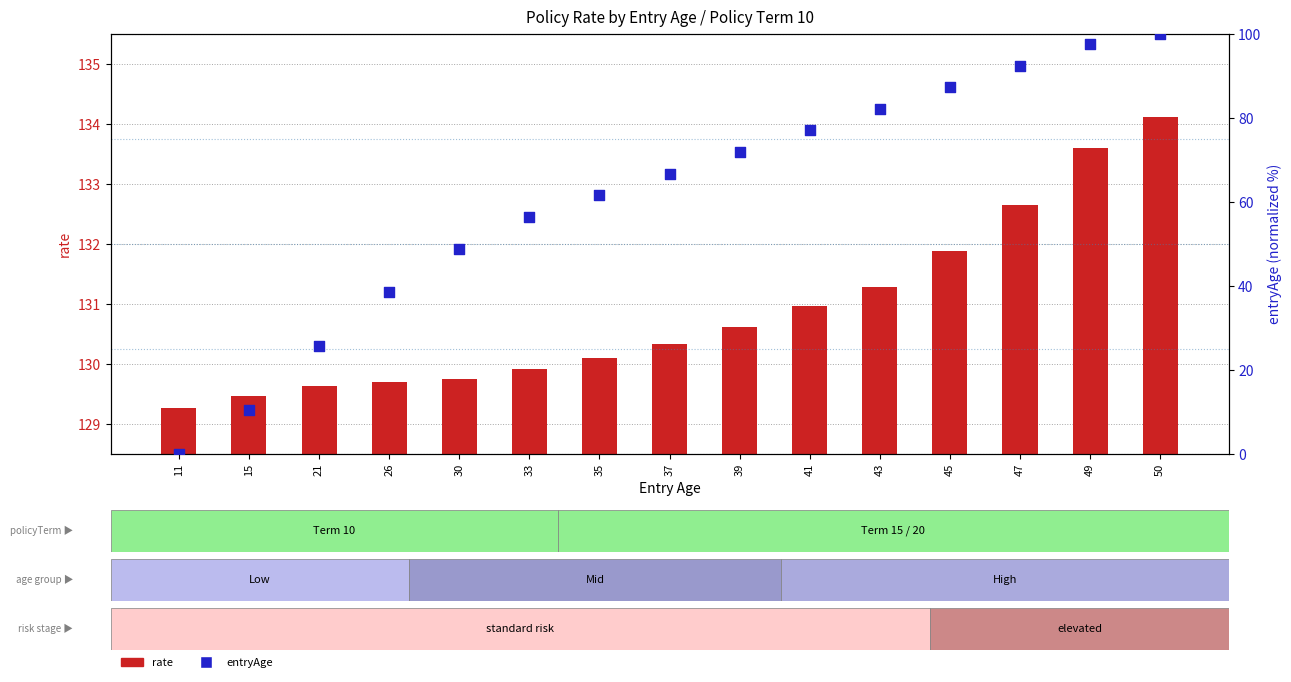

Which series has the widest spread of Y values?

entryAge